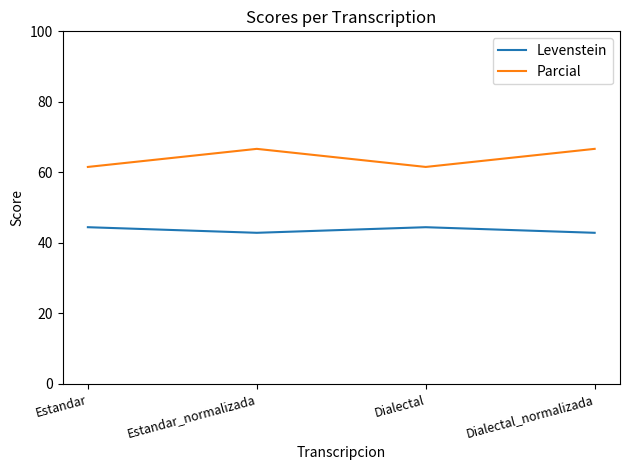

Reading left to right, what are all the values shown in this chart?

Levenstein: 44.4	42.9	44.4	42.9
Parcial: 61.5	66.7	61.5	66.7